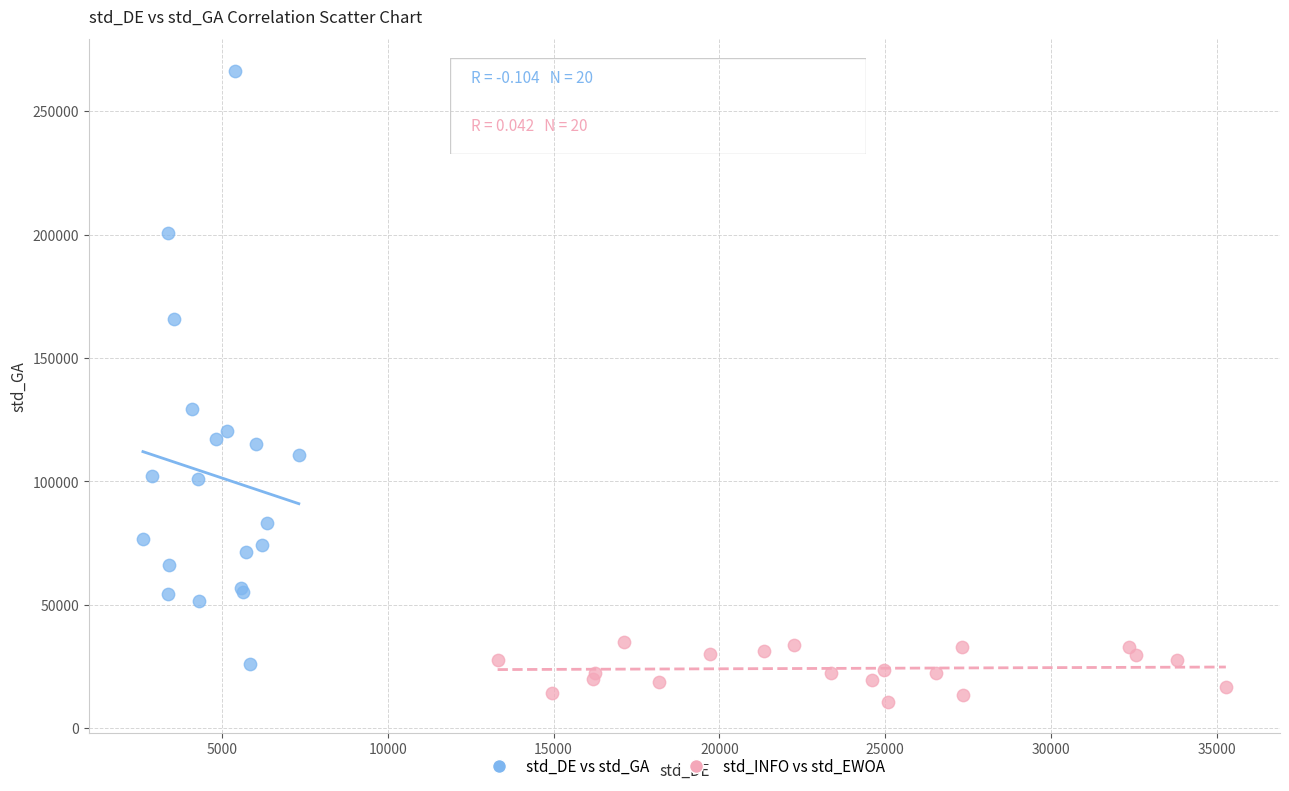

Which series reaches the minimum Y coordinate?

std_INFO vs std_EWOA